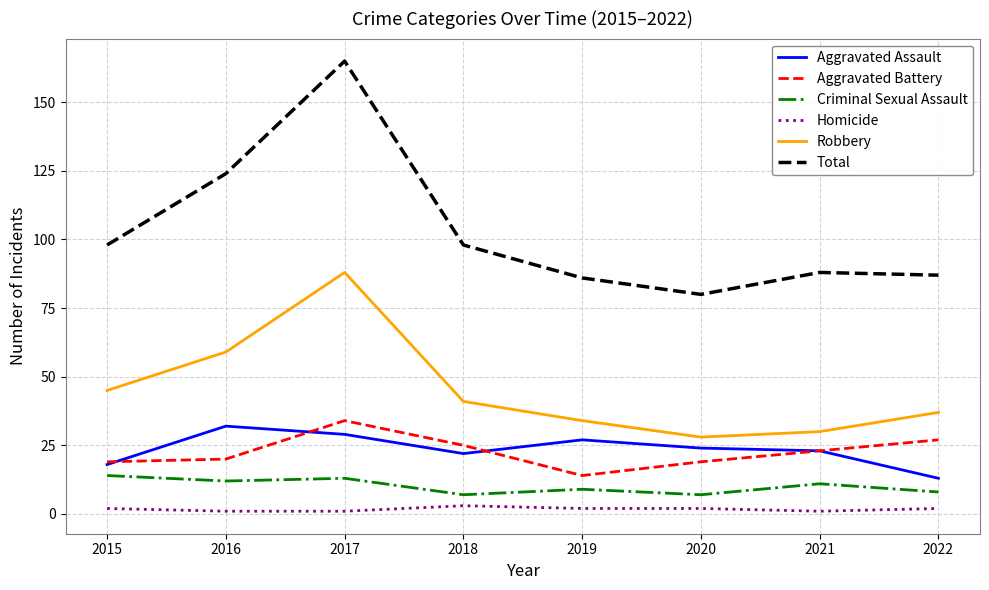

What is the total value across all series at 2019?

172